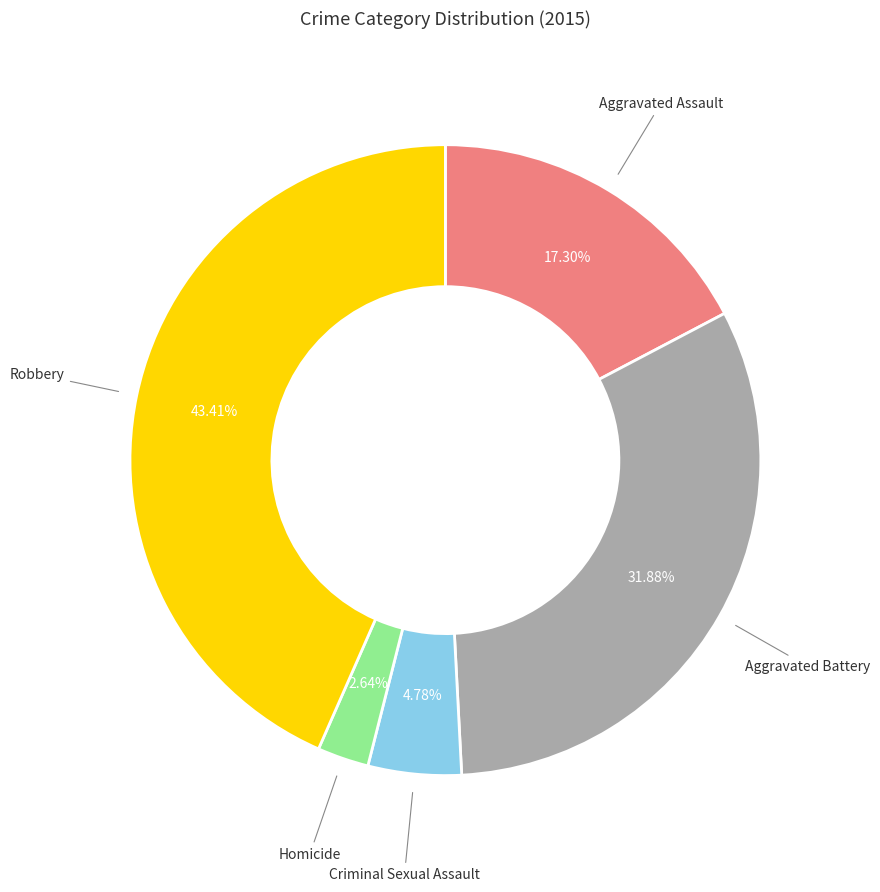

Count the number of slices in the pie.

5